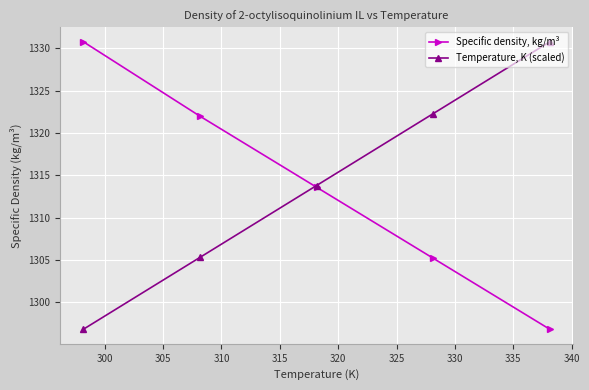

Reading left to right, what are all the values shown in this chart?

Specific density, kg/m³: 1330.8	1322.0	1313.6	1305.2	1296.8
Temperature, K (scaled): 1296.8	1305.3	1313.8	1322.3	1330.8